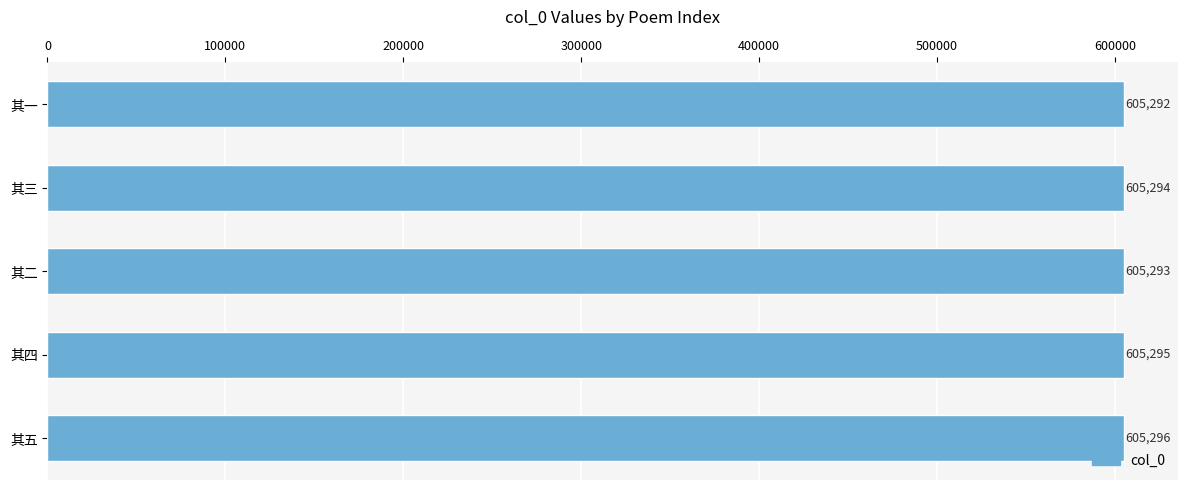

What is the change in value from 其四 to 其五?

+1